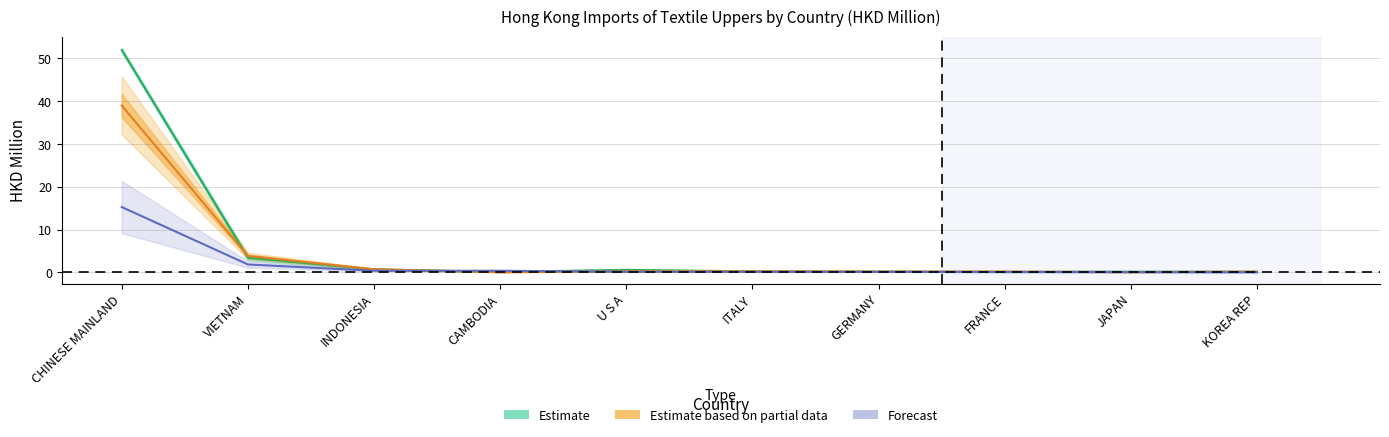

True or false: the data shows 0.2 at GERMANY.

True